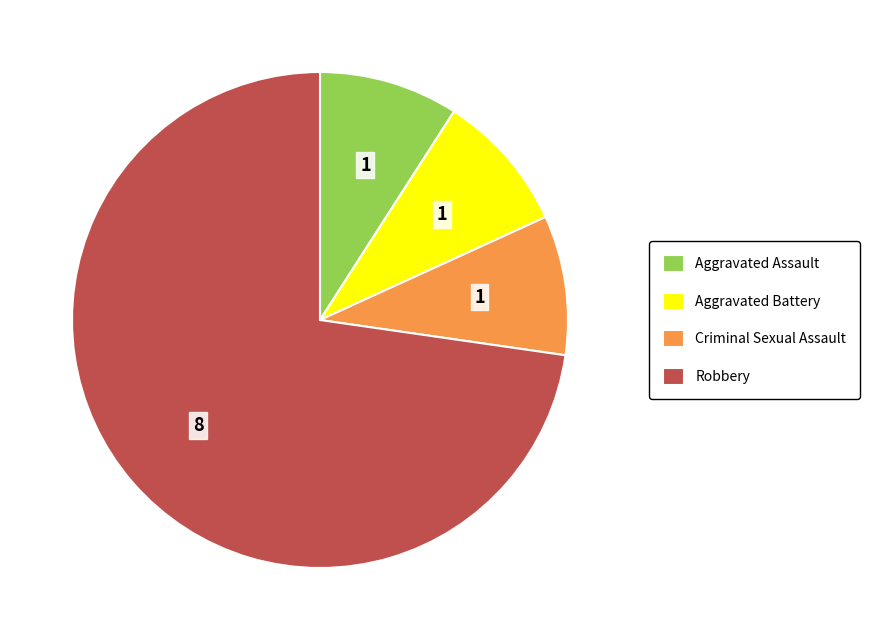

The Robbery slice represents 65% of the pie. True or false?

False